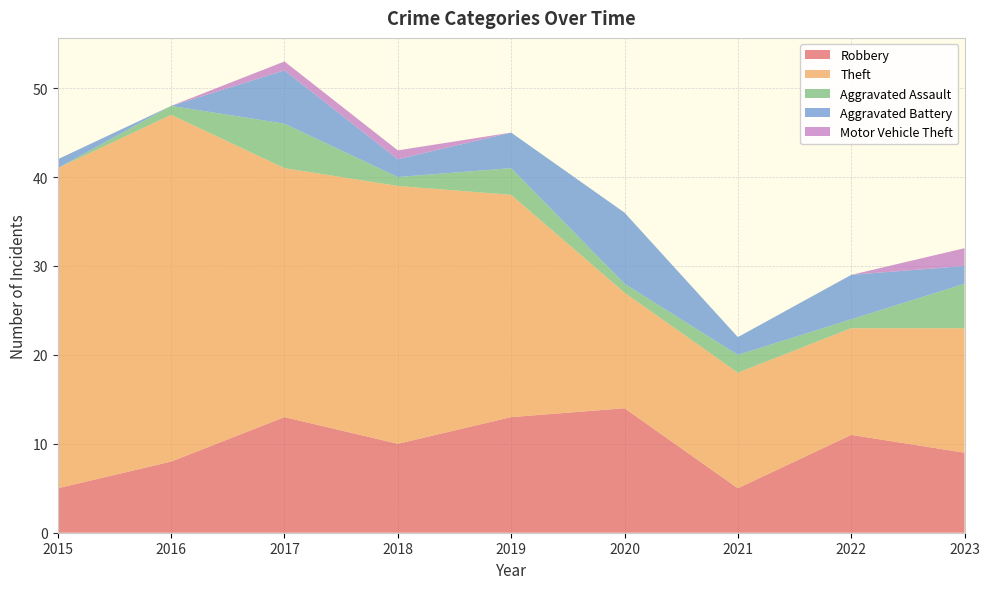

Reading left to right, what are all the values shown in this chart?

Robbery: 5	8	13	10	13	14	5	11	9
Theft: 36	39	28	29	25	13	13	12	14
Aggravated Assault: 0	1	5	1	3	1	2	1	5
Aggravated Battery: 1	0	6	2	4	8	2	5	2
Motor Vehicle Theft: 0	0	1	1	0	0	0	0	2